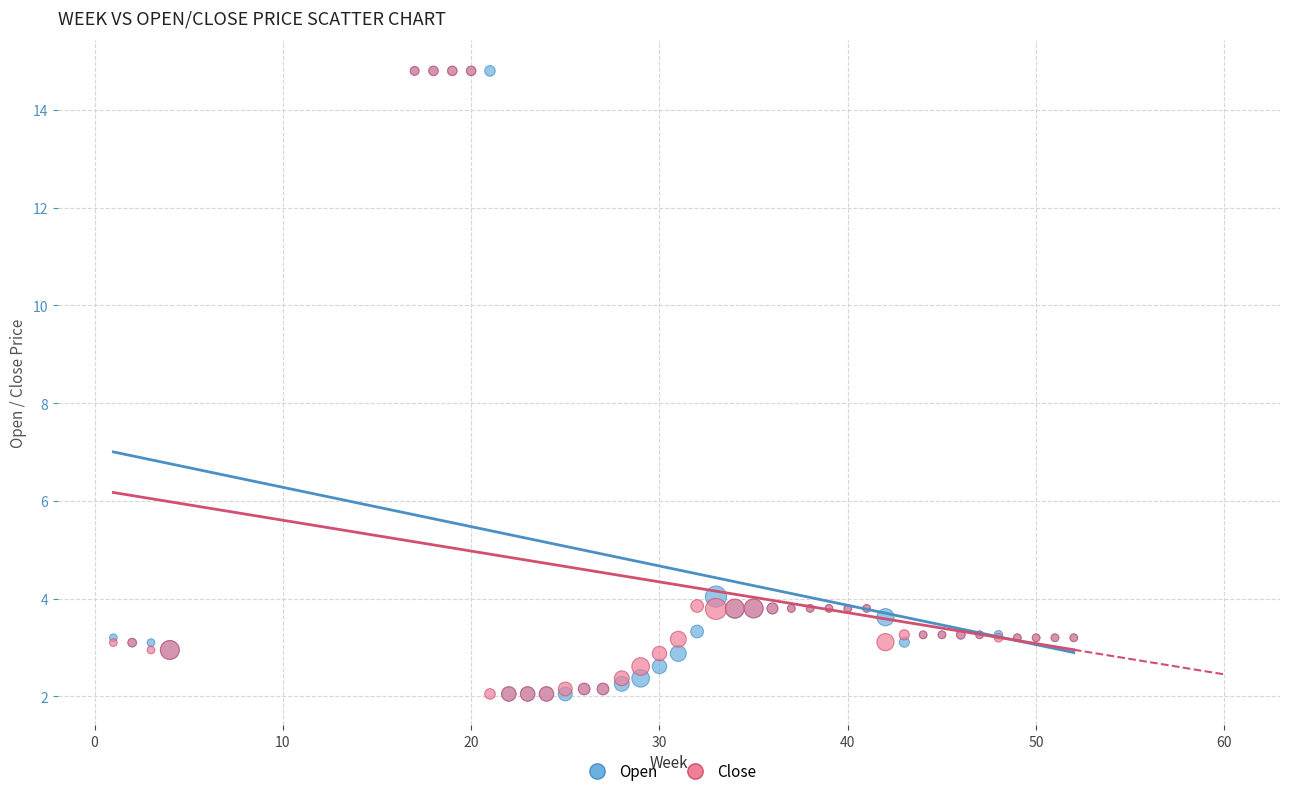

In the Open series, what Y value is closest to 8?

4.0